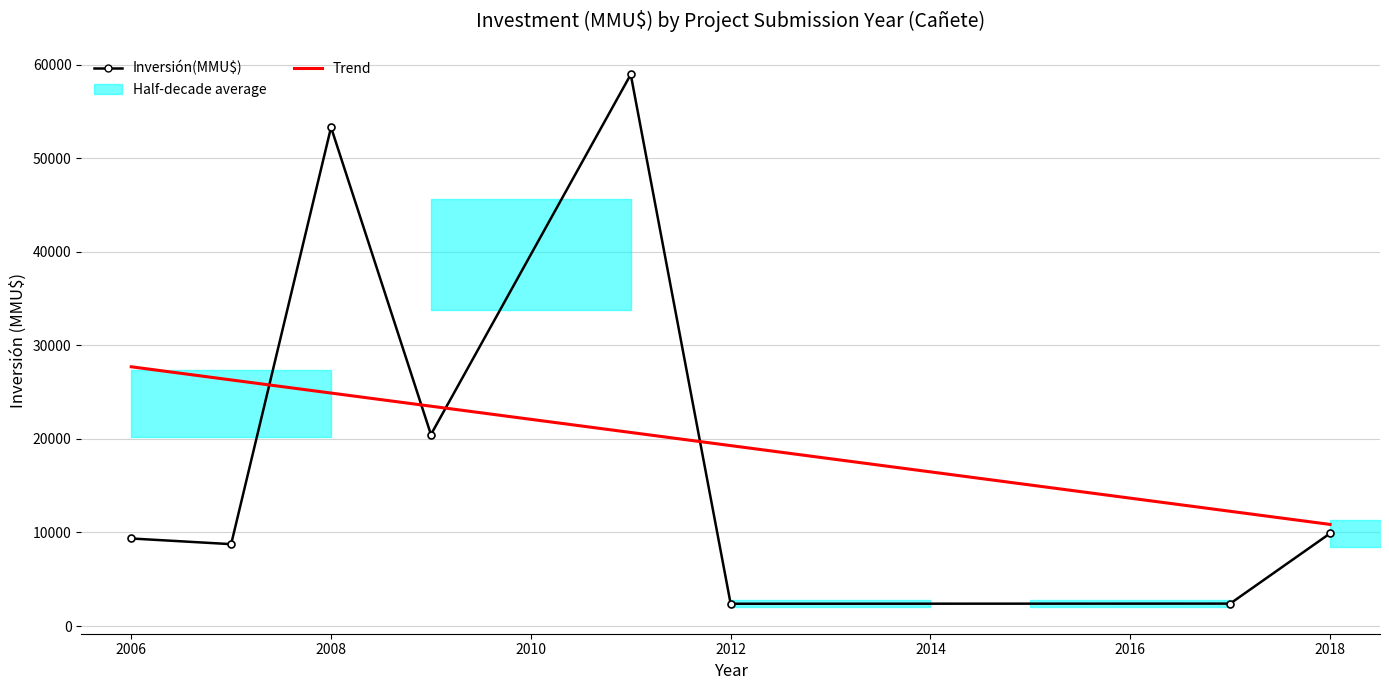

The Inversión(MMU$) series shows 9903.0 at 2018. True or false?

True